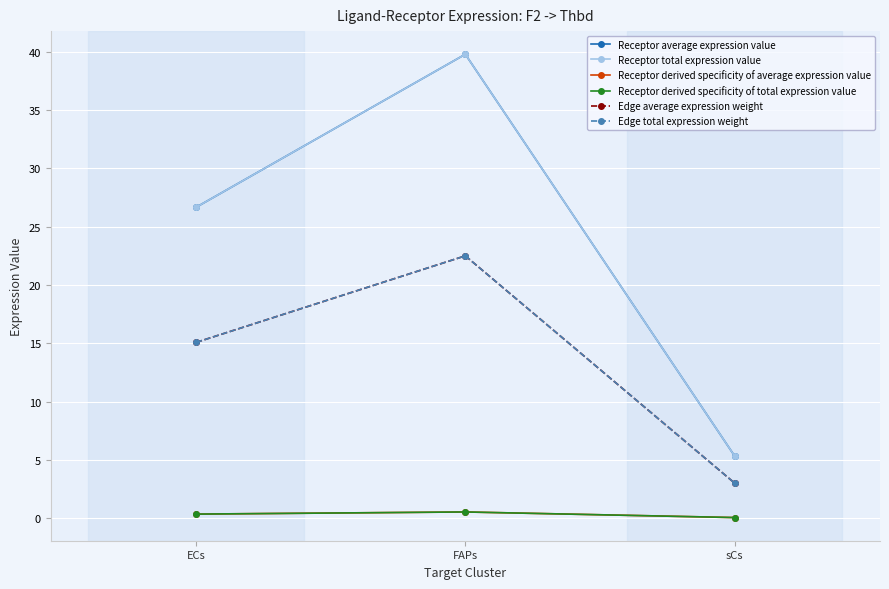

Does the chart have visible grid lines?

Yes